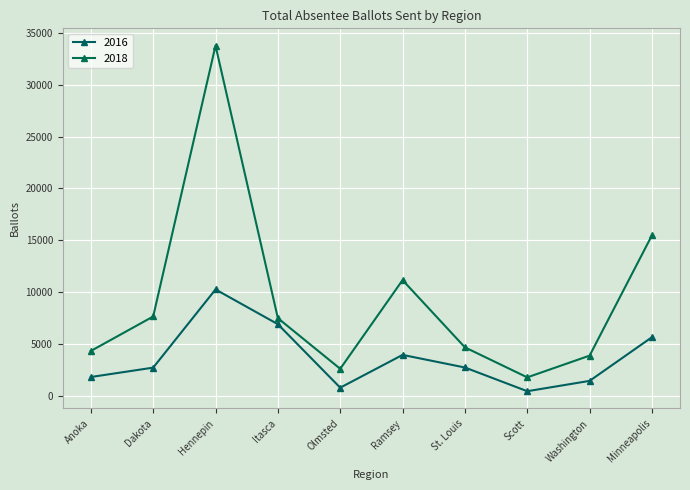

True or false: 2016 and 2018 intersect in this chart.

False